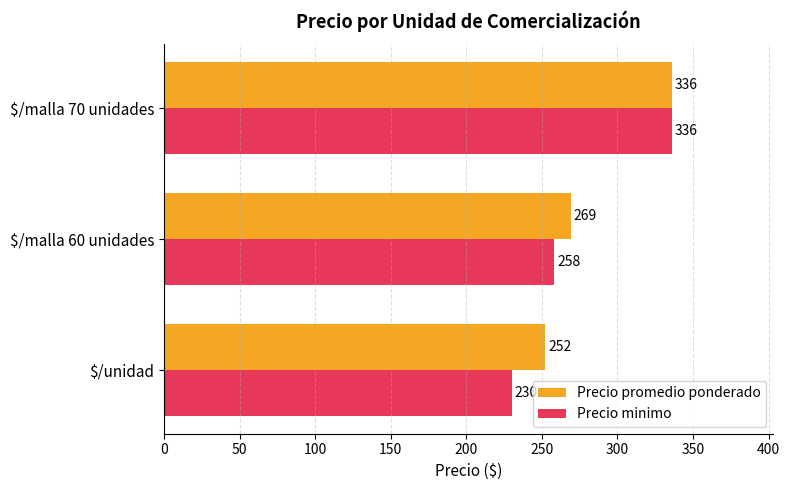

How many Precio minimo values are between 230 and 336?

3